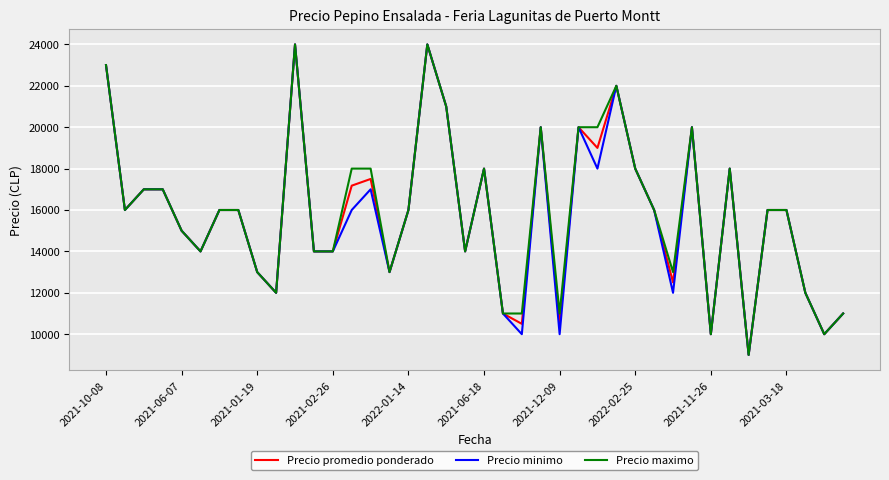

What is the maximum value for Precio promedio ponderado?

24000